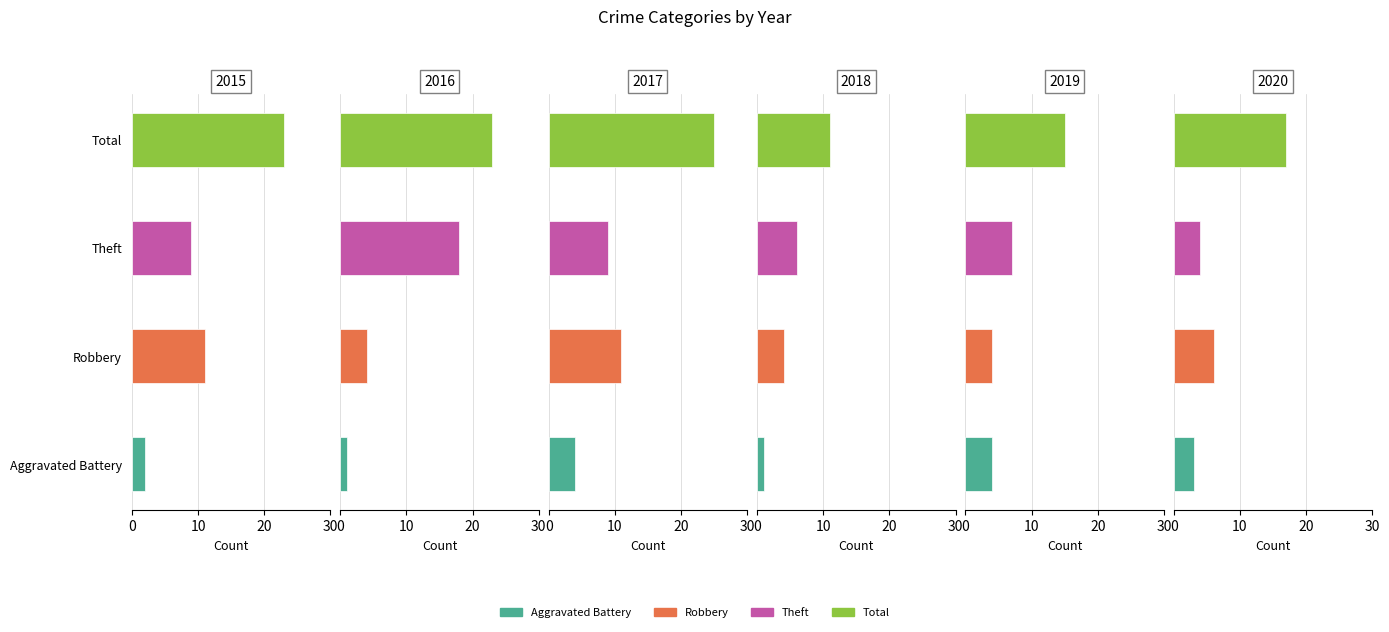

At which label does 2017 first exceed 11?

Total